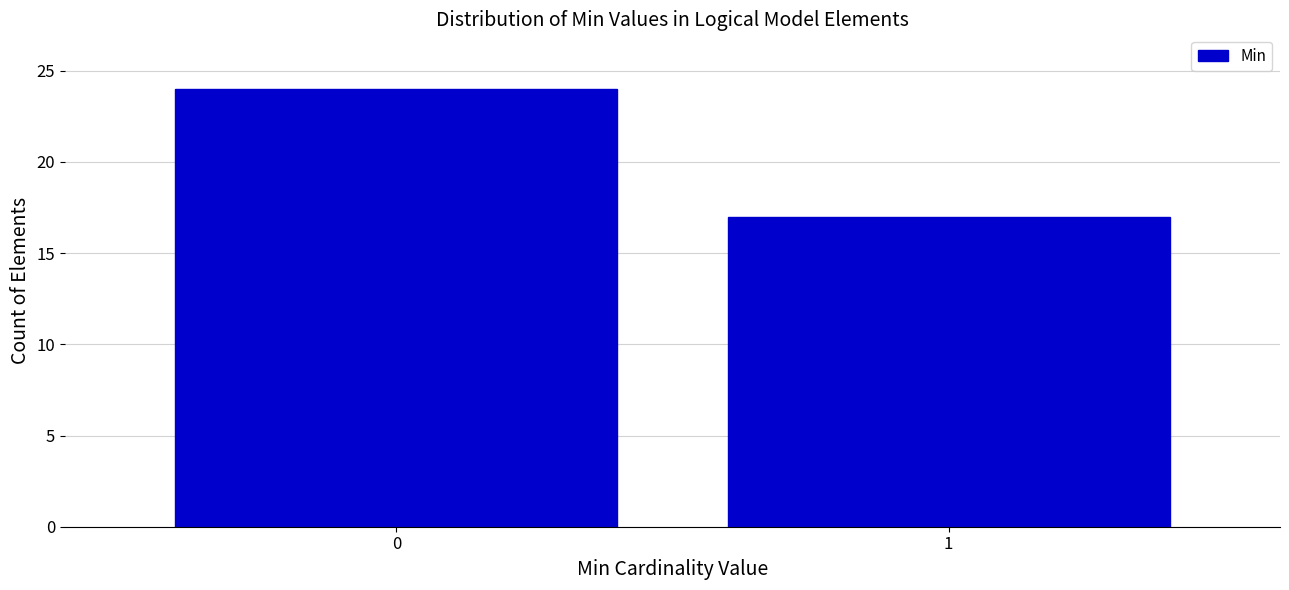

Reading left to right, transcribe all the data shown in this chart.

24	17